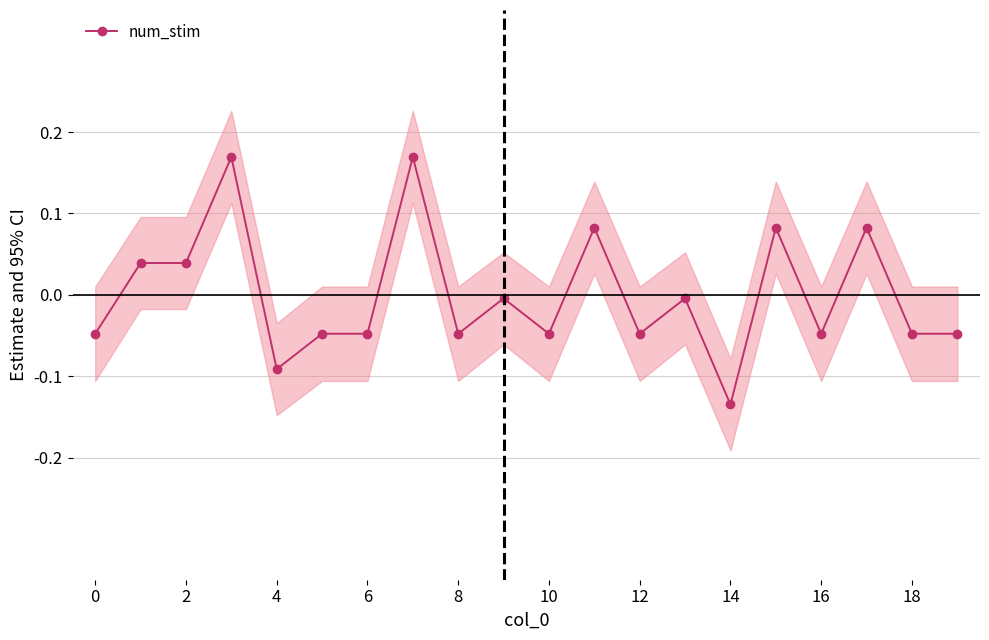

True or false: the data shows -0.0 at 10.

False